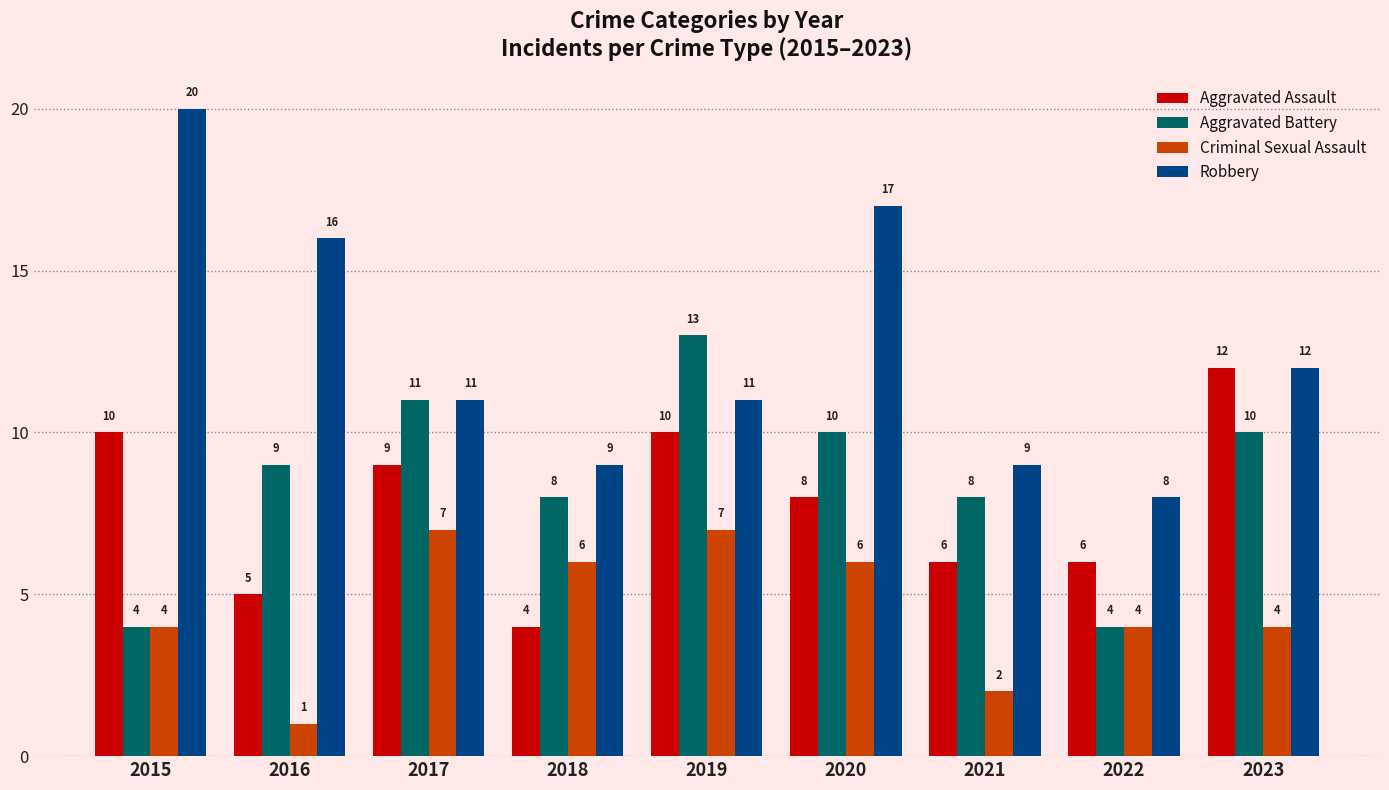

What is the difference between the maximum and minimum values in the Criminal Sexual Assault series?

6